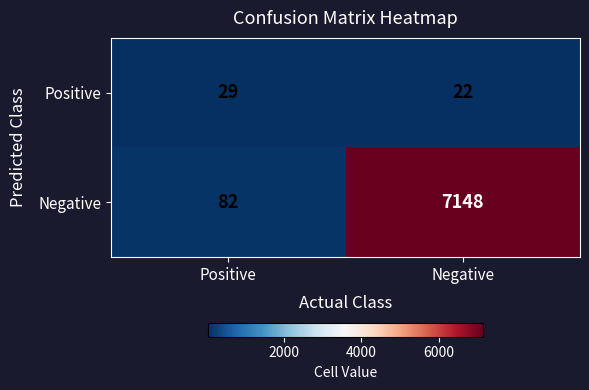

Which series has the widest spread of values?

Negative